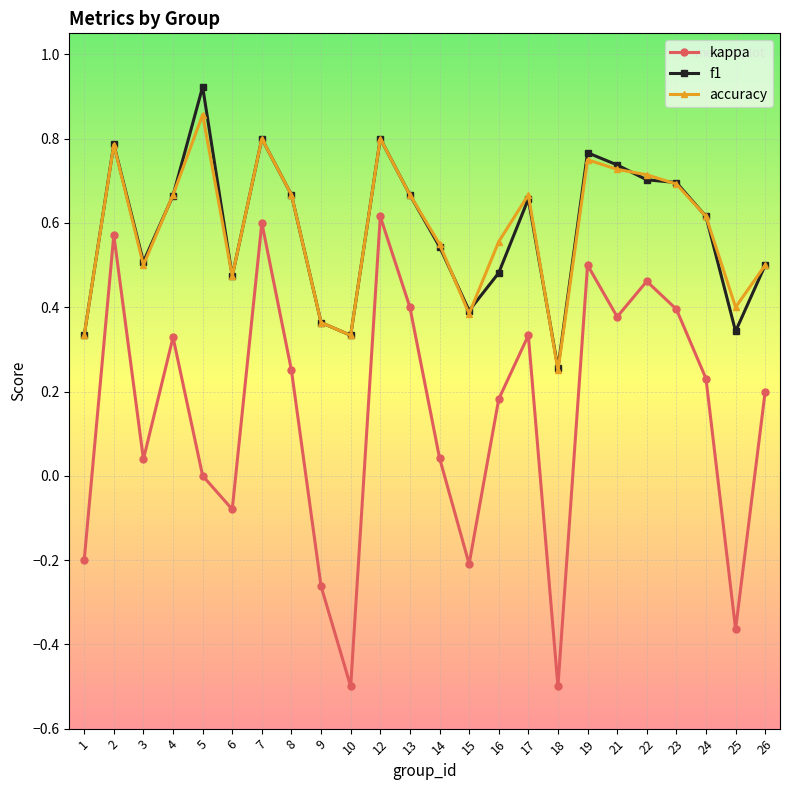

Which series changed the most between 3 and 12?

kappa